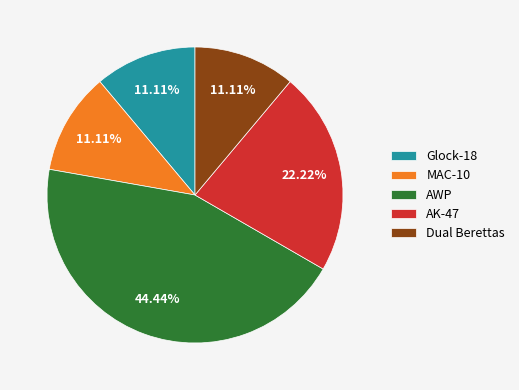

What percentage do Glock-18 and AK-47 together represent?

33.3%